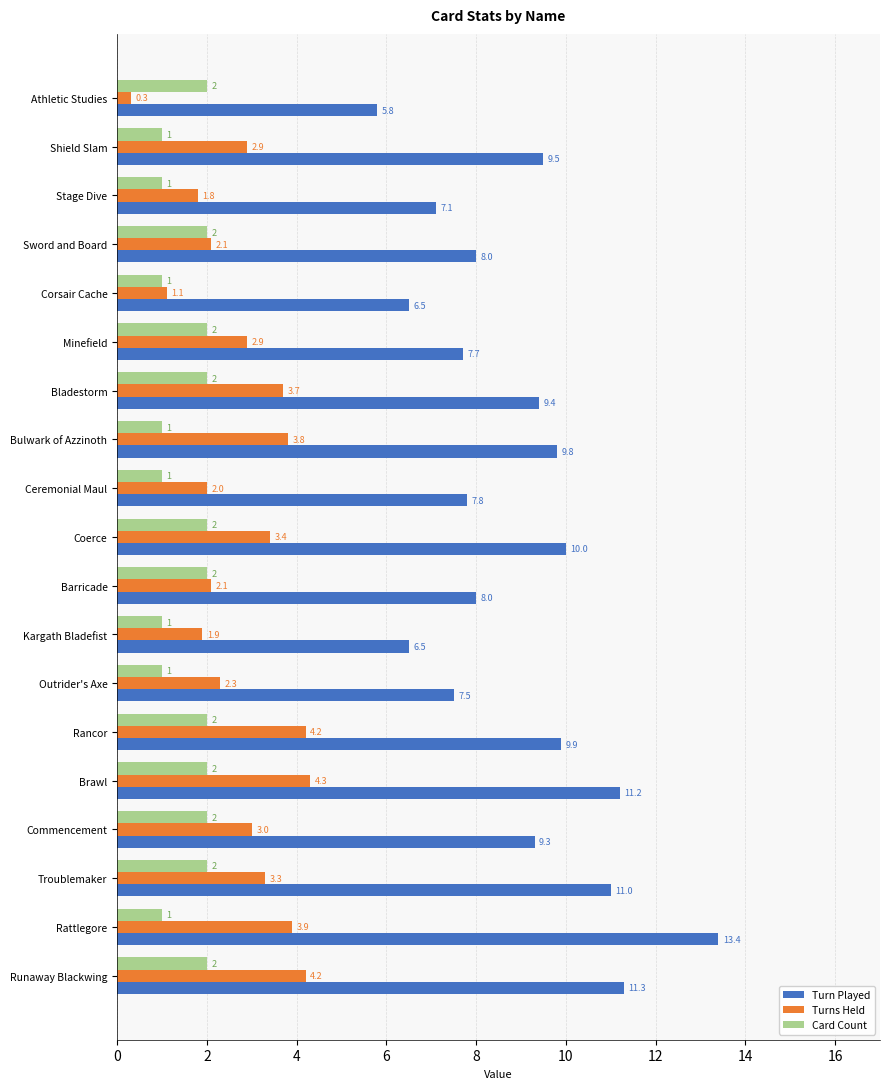

The Turns Held series shows 1.1 at Corsair Cache. True or false?

True